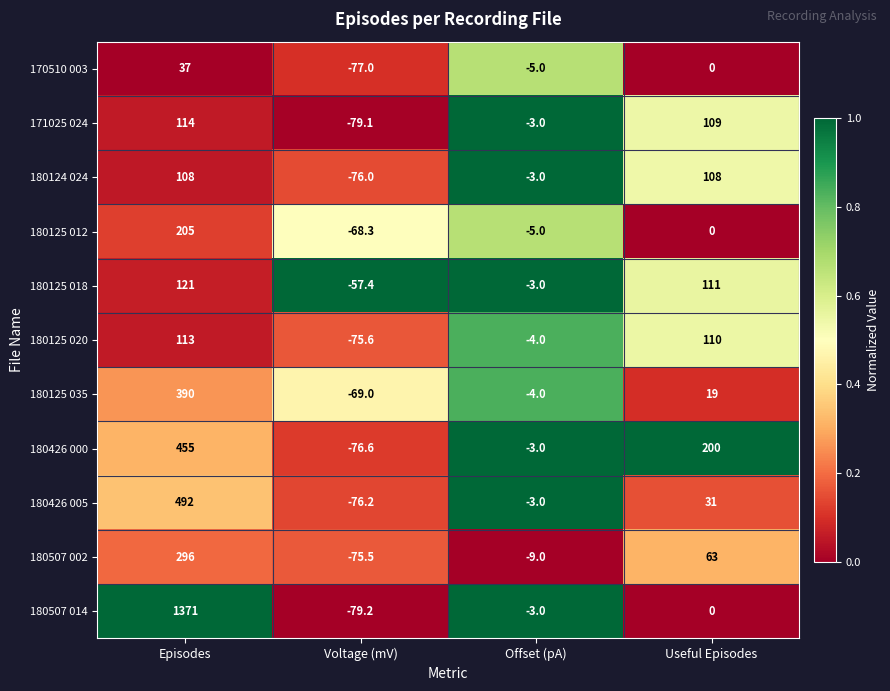

What is the sum of the 180124 024 values at Useful Episodes and Offset (pA)?

105.0